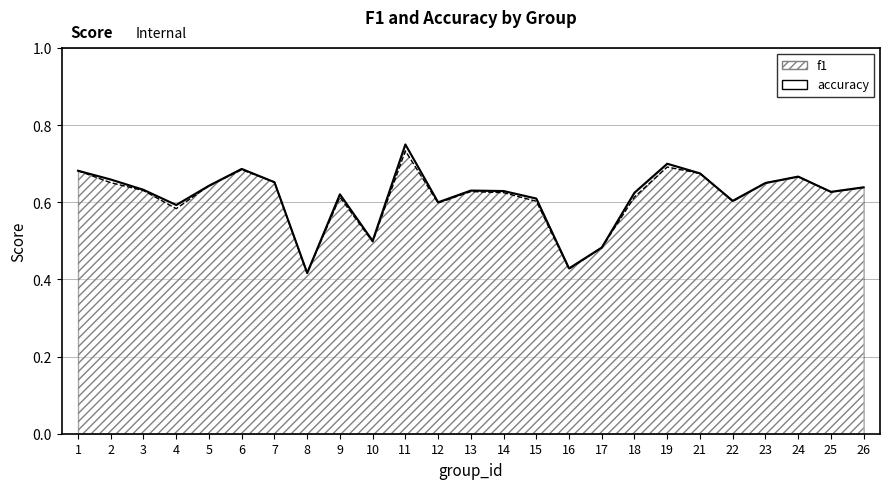

Which has a higher value, 4 or 26?

26